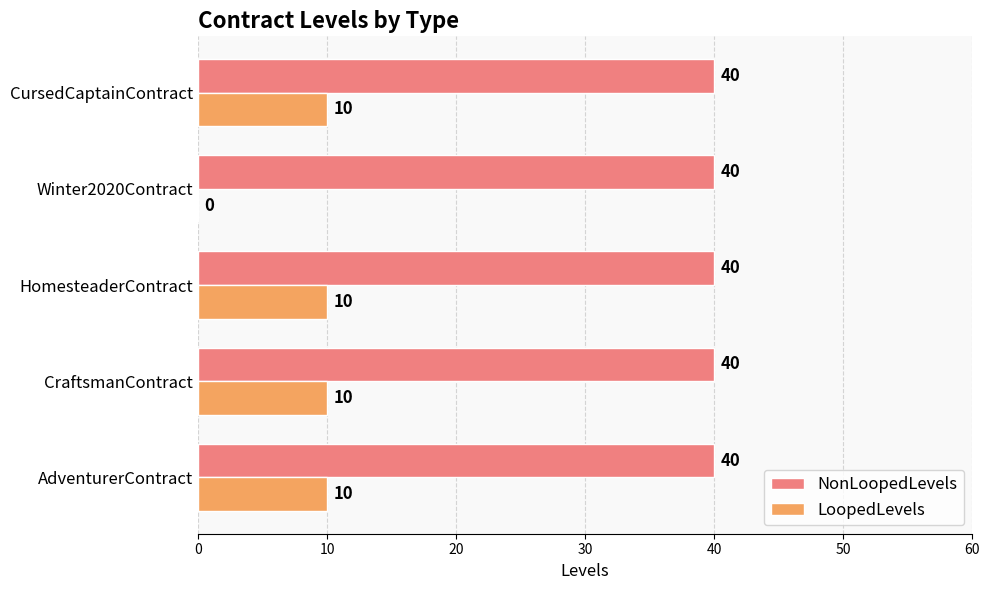

What is the sum of all LoopedLevels values?

40